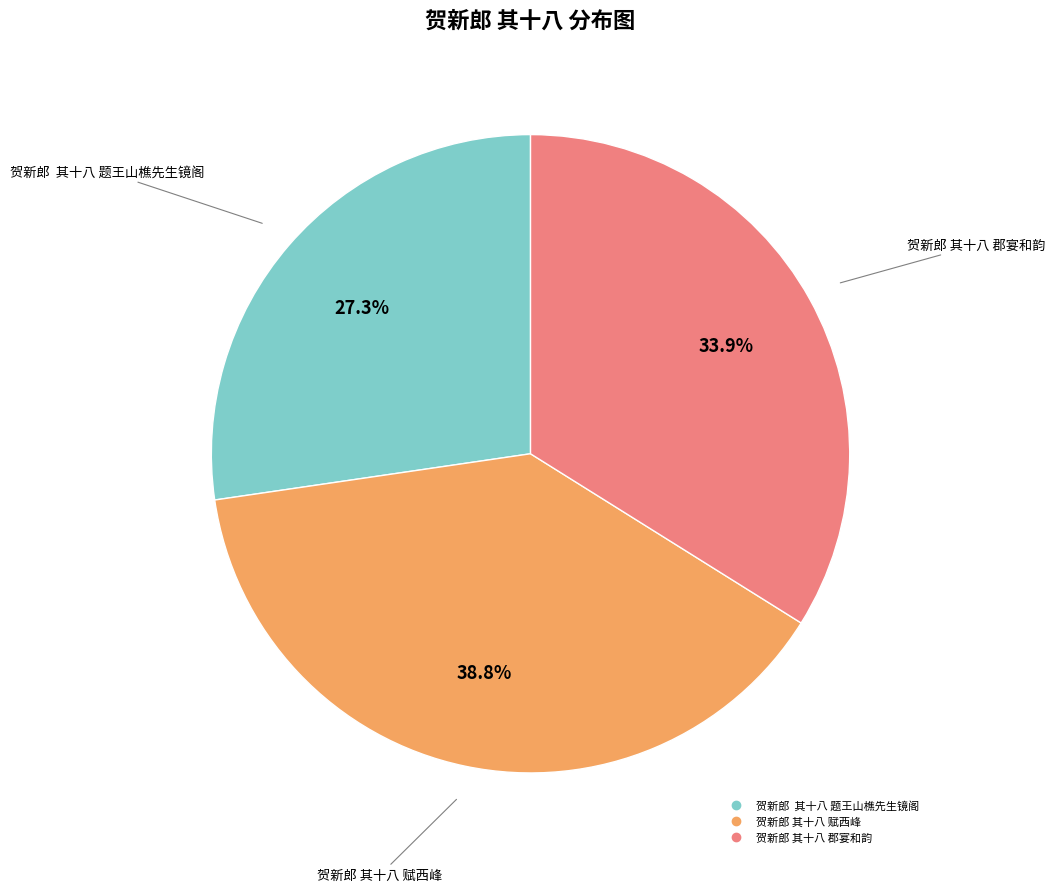

Which slice is the smallest?

贺新郎 其十八 题王山樵先生镜阁